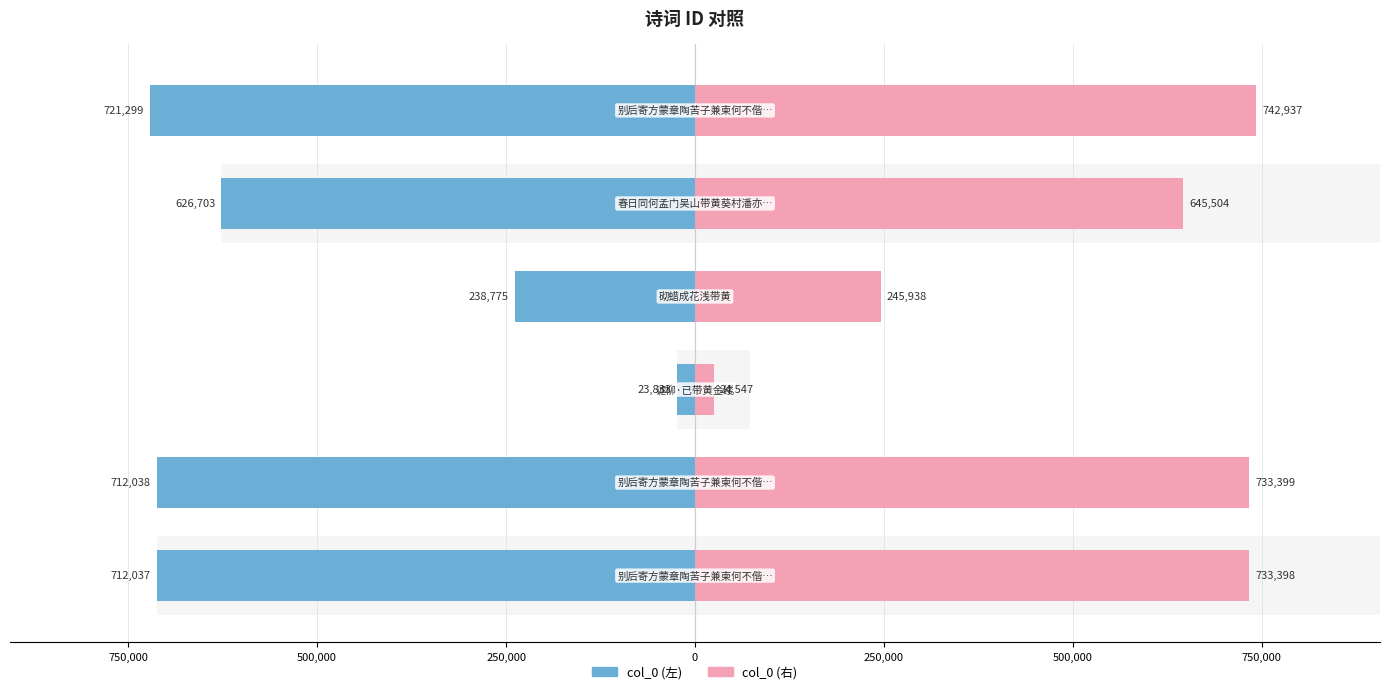

Reading right to left, transcribe all the data shown in this chart.

col_0 (左): -721299.0	-626703.0	-238775.0	-23833.0	-712038.0	-712037.0
col_0 (右): 742938.0	645504.1	245938.2	24548.0	733399.1	733398.1